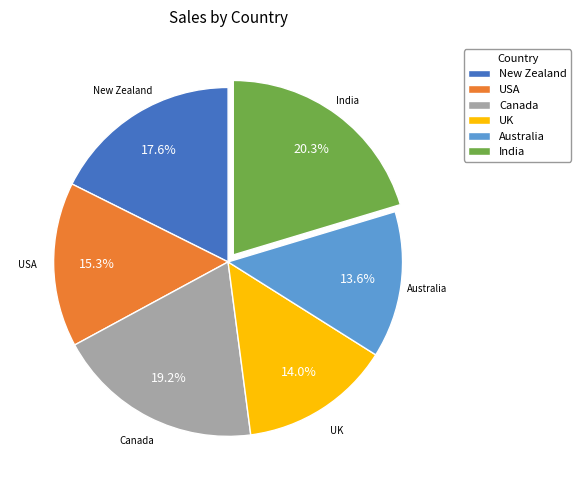

To the nearest percent, what is the combined percentage of USA and UK?

29%